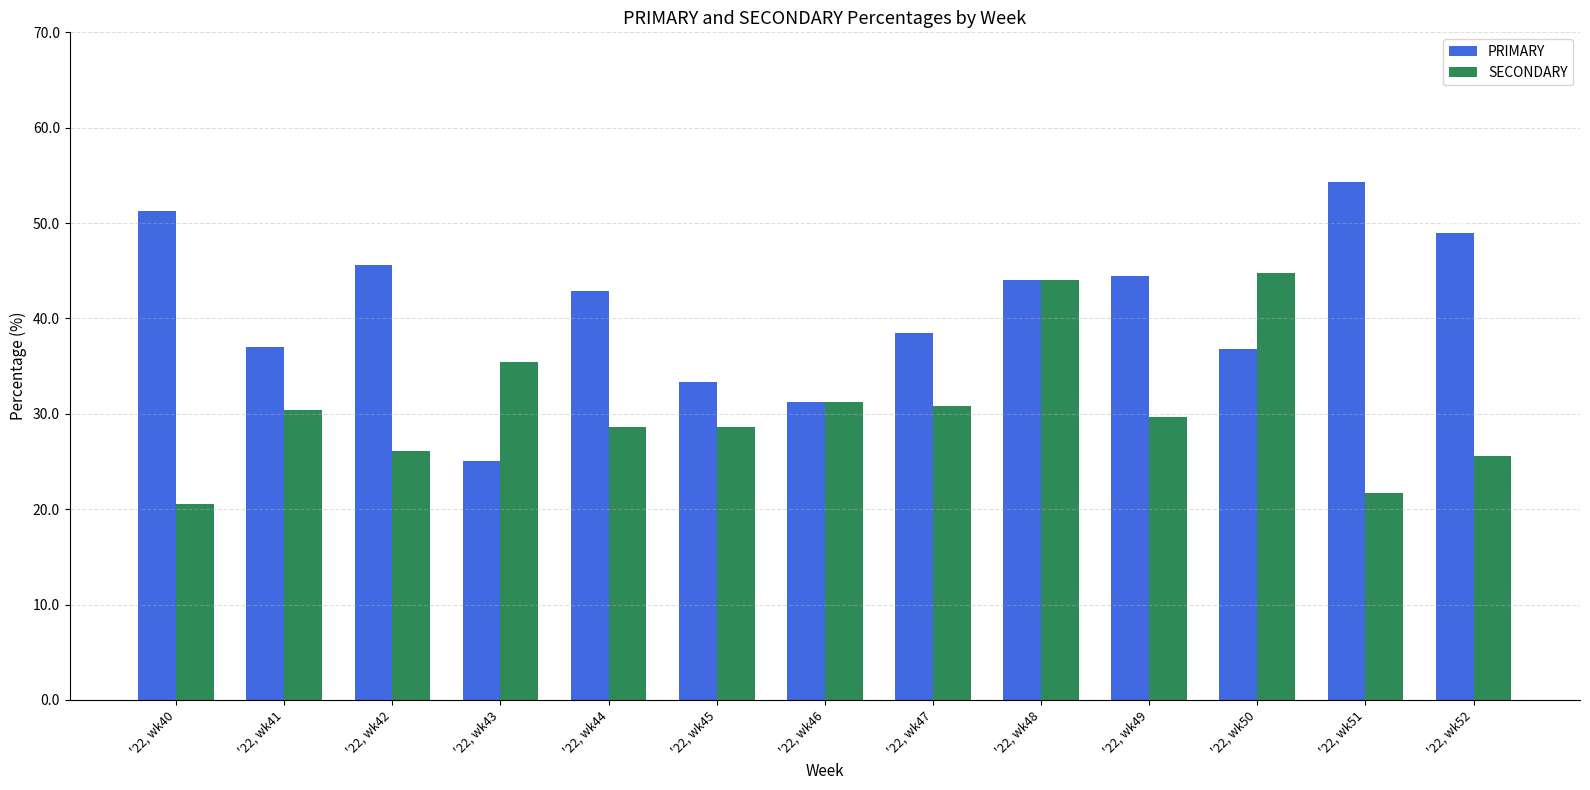

List the series in order of their peak value, highest first.

PRIMARY, SECONDARY